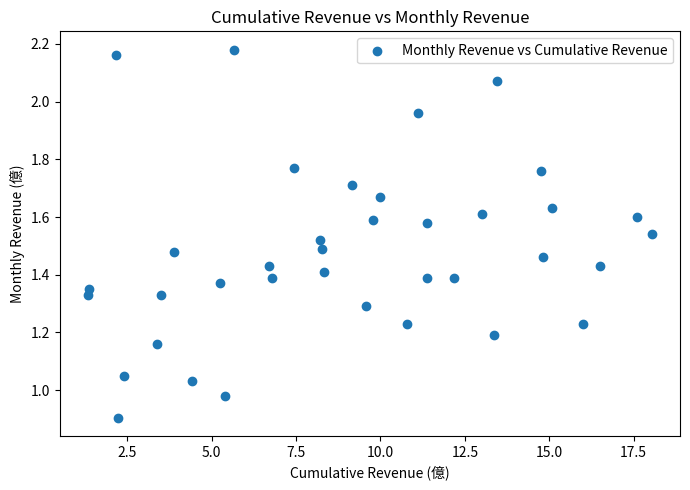

What is the range of X values (max minus min)?

16.7